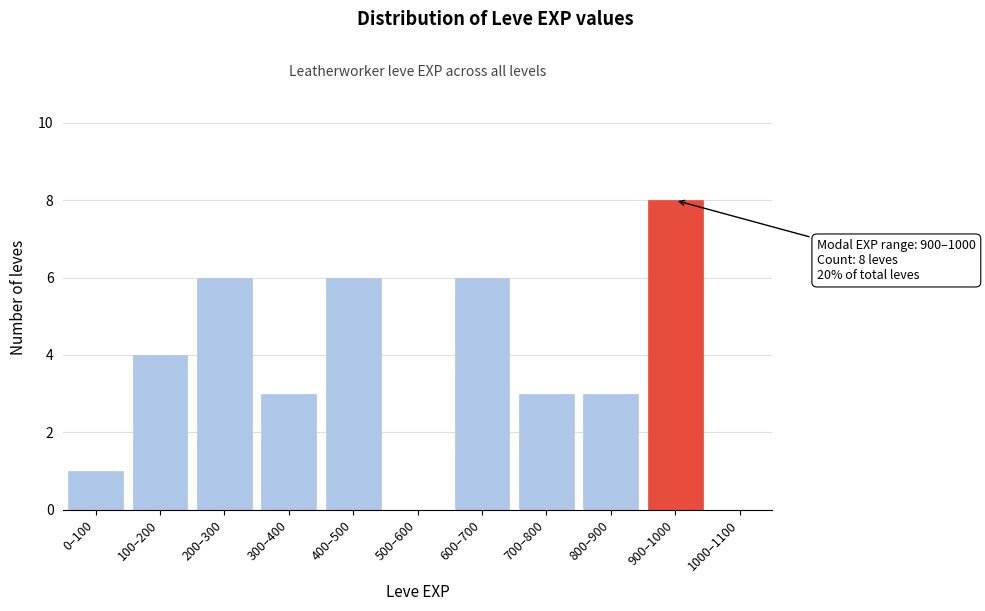

Reading right to left, what are all the values shown in this chart?

1000–1100=0	900–1000=8	800–900=3	700–800=3	600–700=6	500–600=0	400–500=6	300–400=3	200–300=6	100–200=4	0–100=1